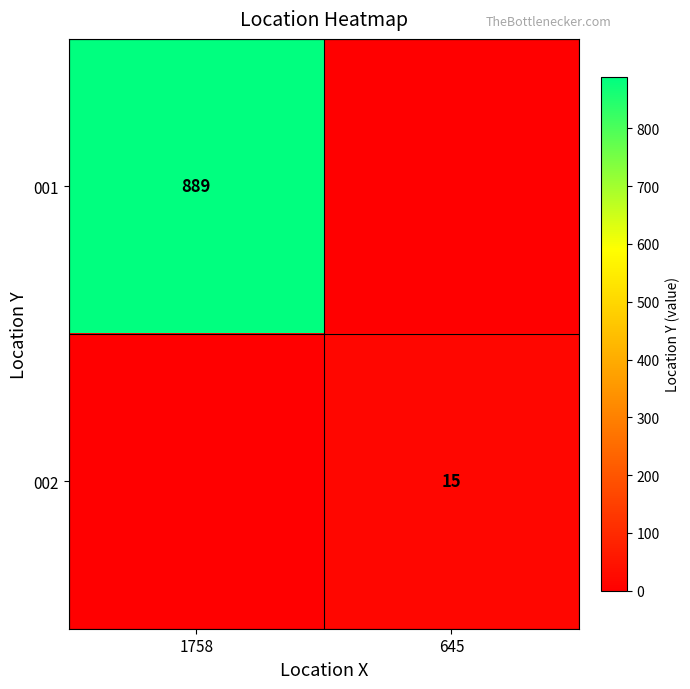

True or false: 002 has a value of 15 at 645.

True